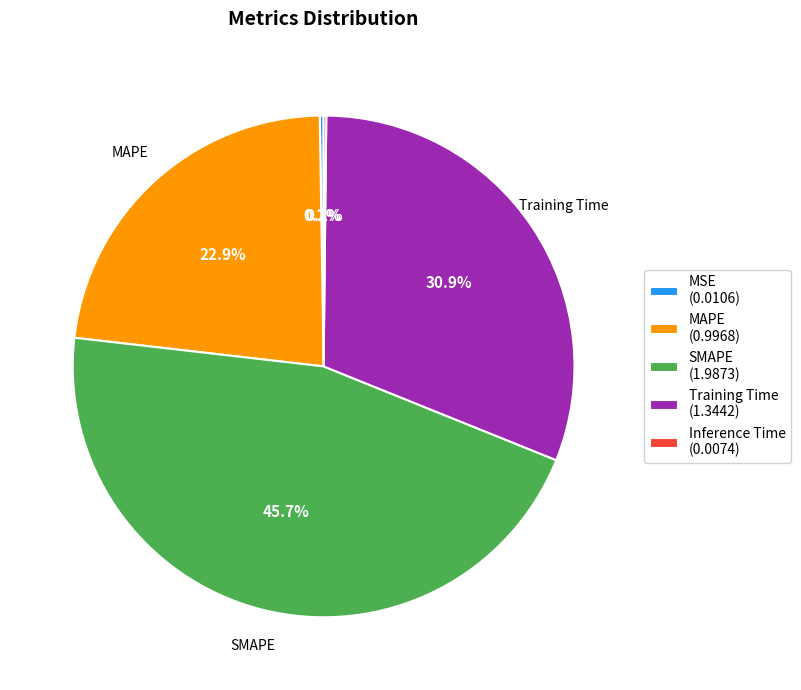

What percentage is the SMAPE slice, to the nearest percent?

46%